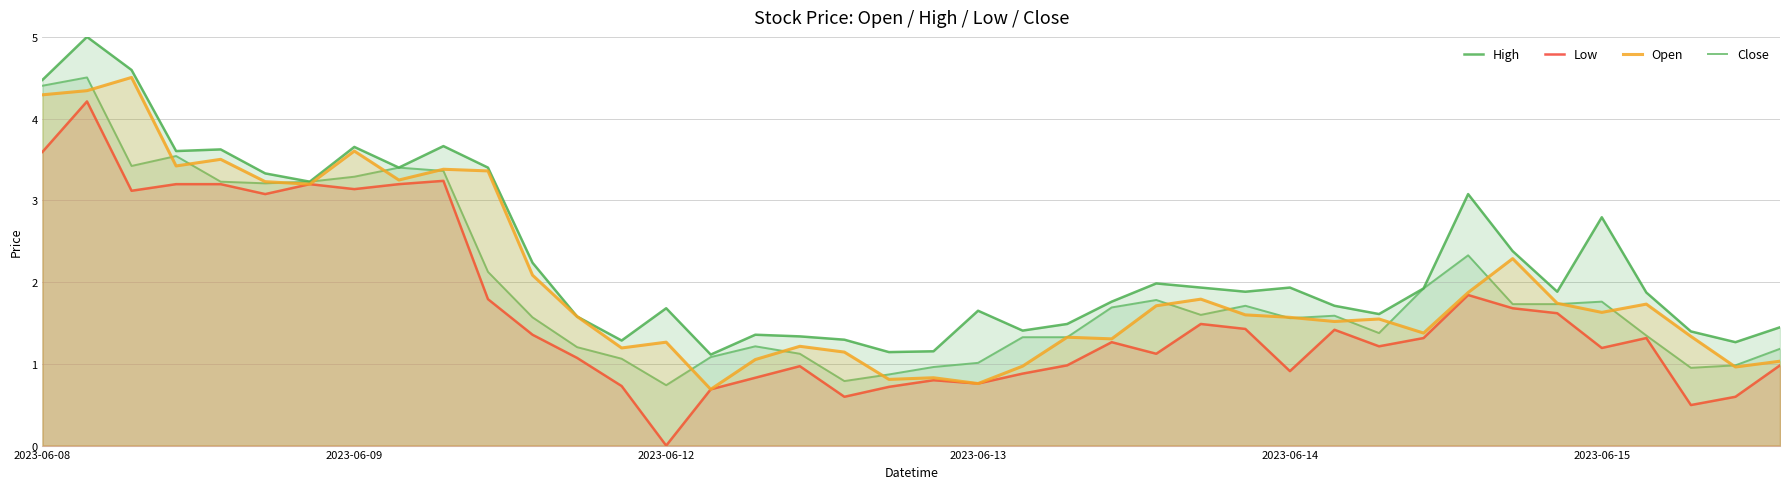

What is the highest value of the Low series?

4.2